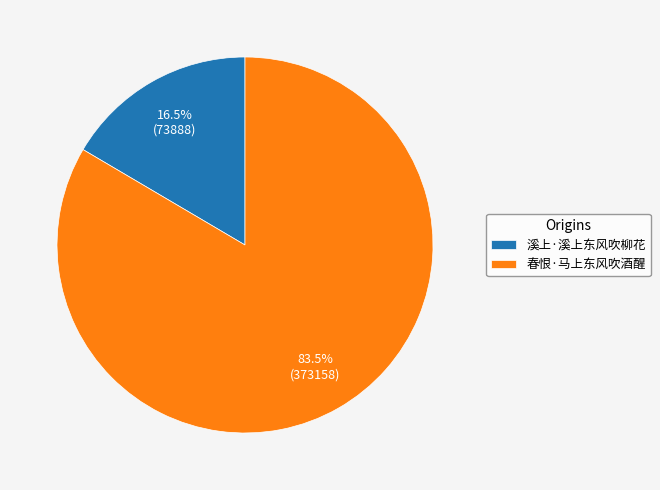

Is 溪上·溪上东风吹柳花 the majority of the pie?

No